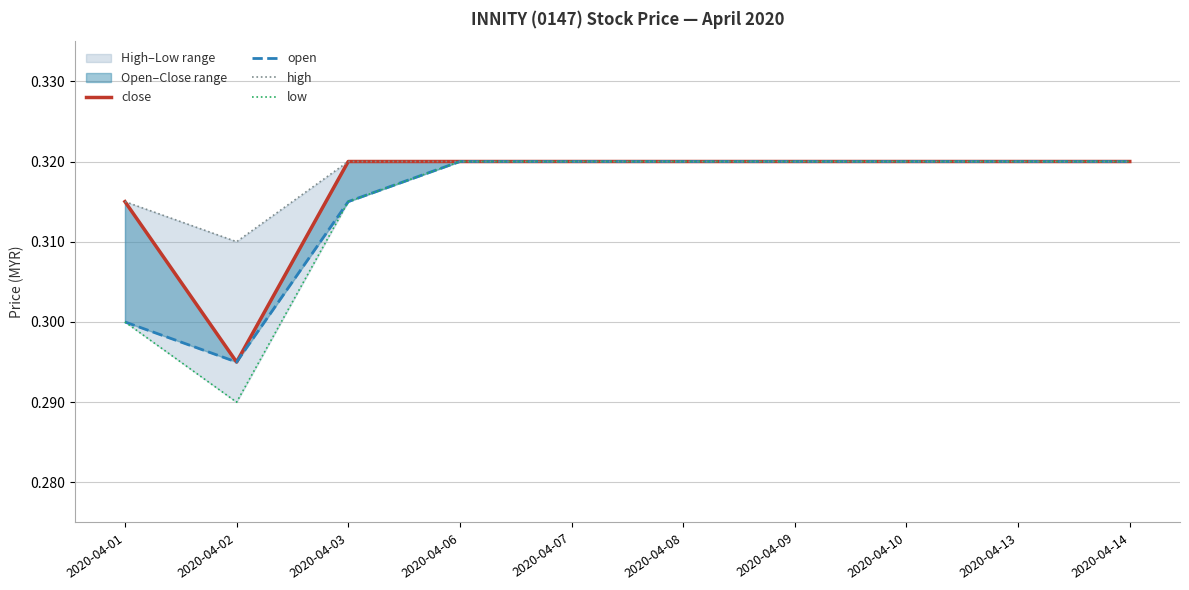

At 2020-04-09, list the series in order from largest to smallest.

close, open, high, low